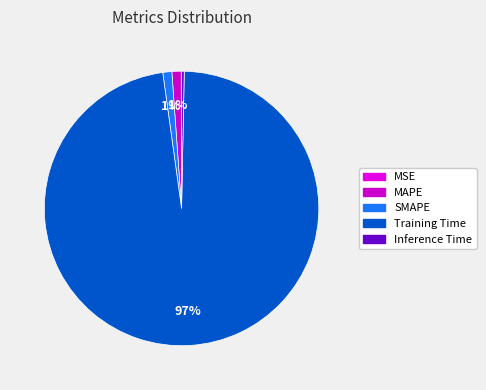

How many slices are in this pie chart?

5